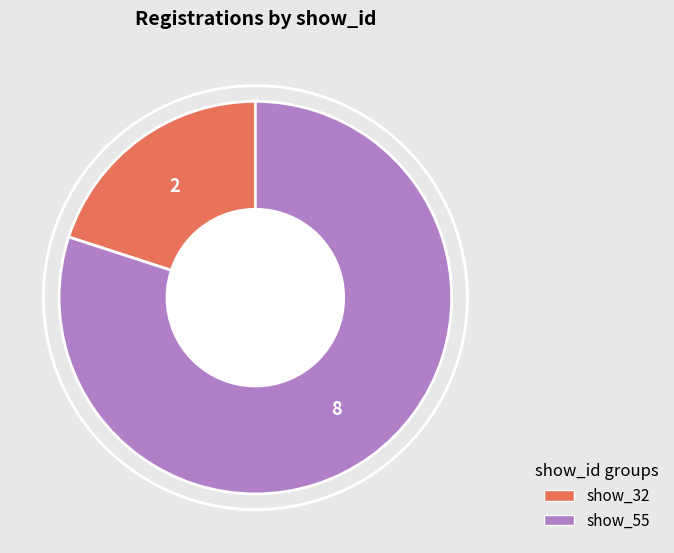

Rank the categories by value from highest to lowest.

show_55, show_32